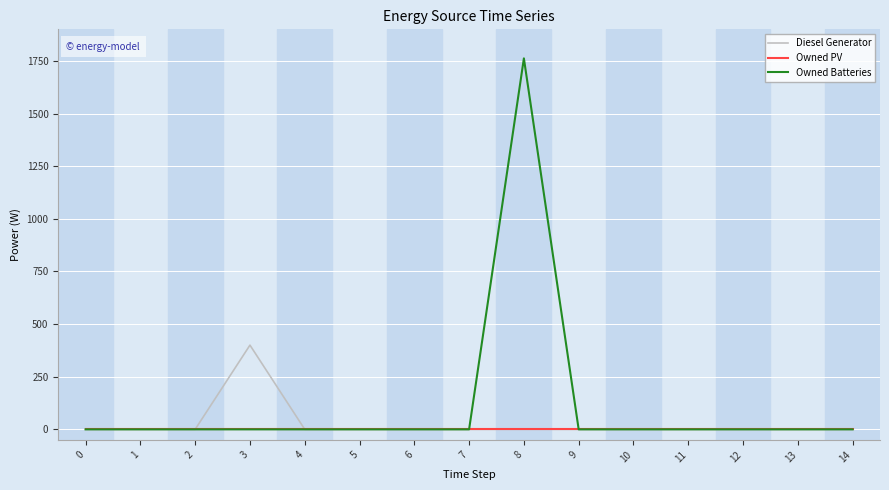

Is it true that Diesel Generator equals -218 at 1?

False